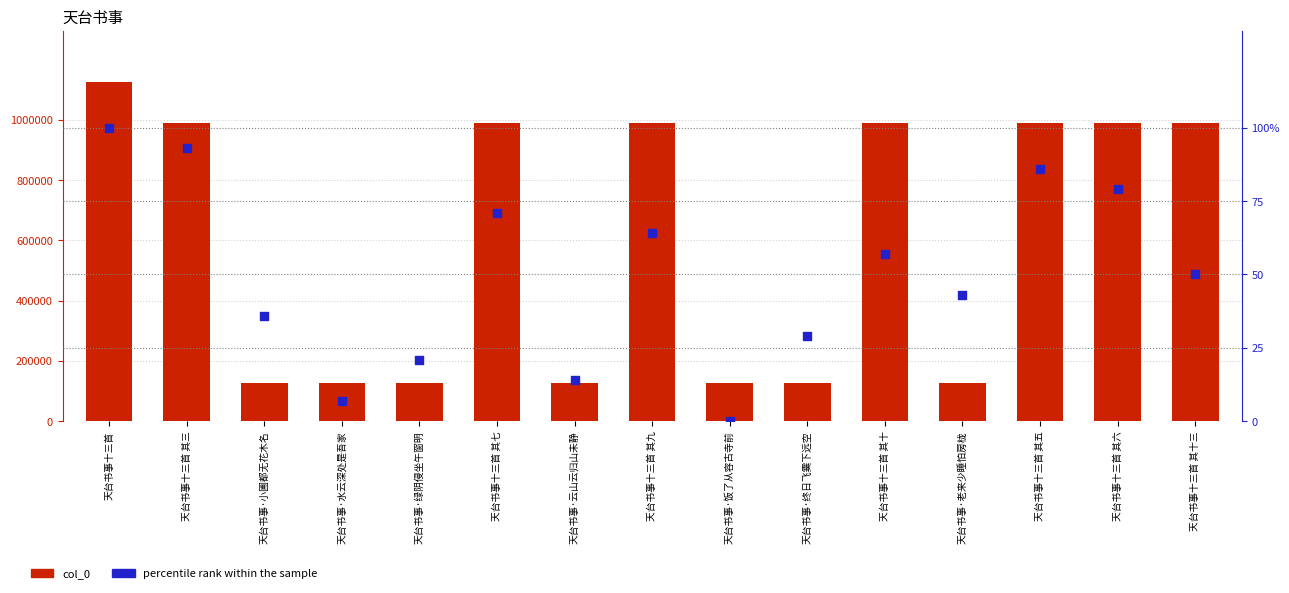

Which series reaches the maximum Y coordinate?

col_0